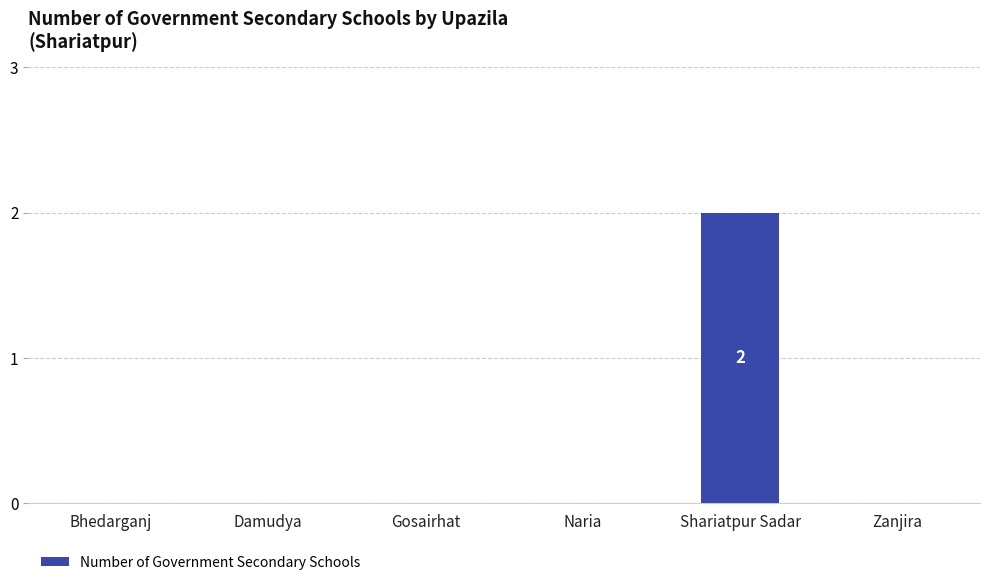

What is the change in value from Naria to Shariatpur Sadar?

+2